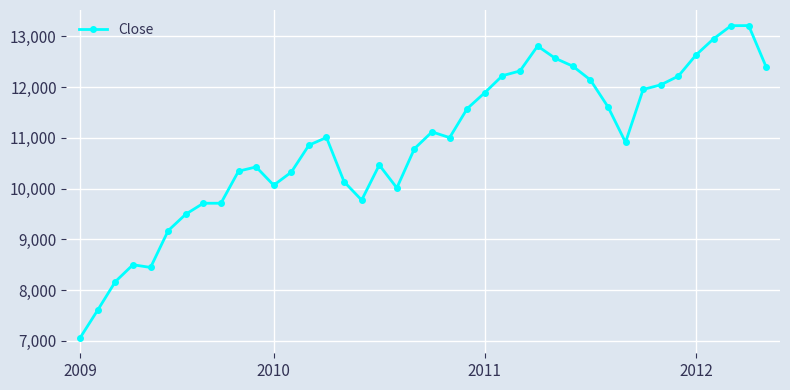

What is the greatest value displayed?

13213.6